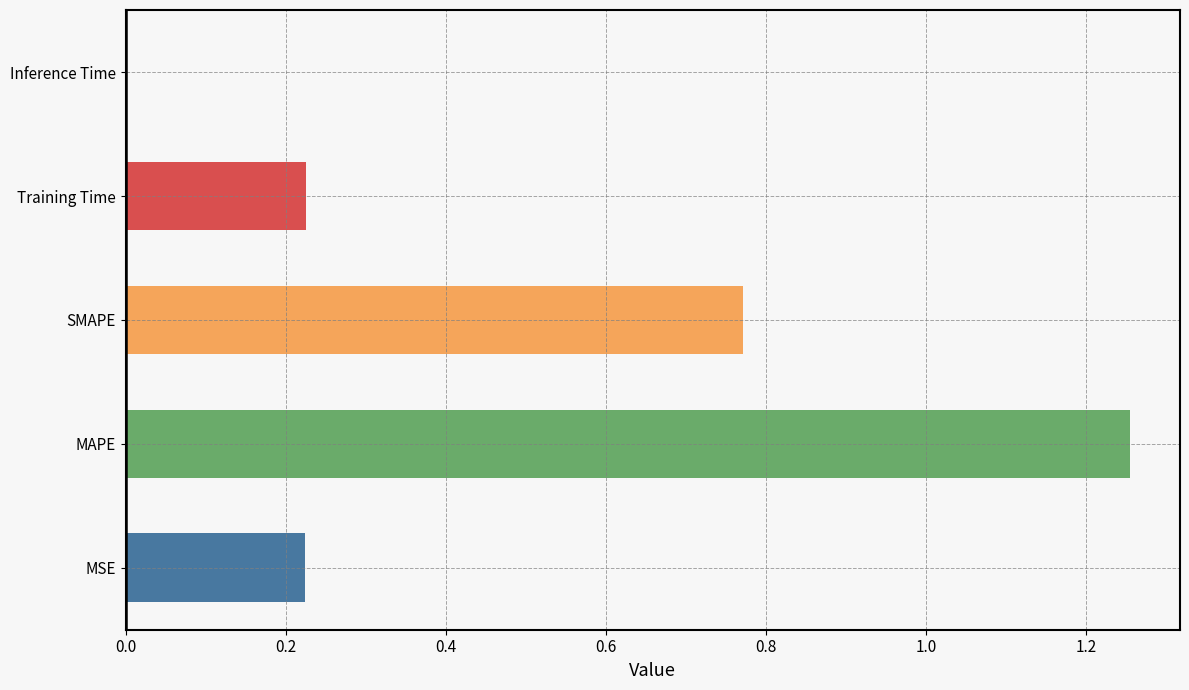

Rank the categories by value from lowest to highest.

Inference Time, MSE, Training Time, SMAPE, MAPE